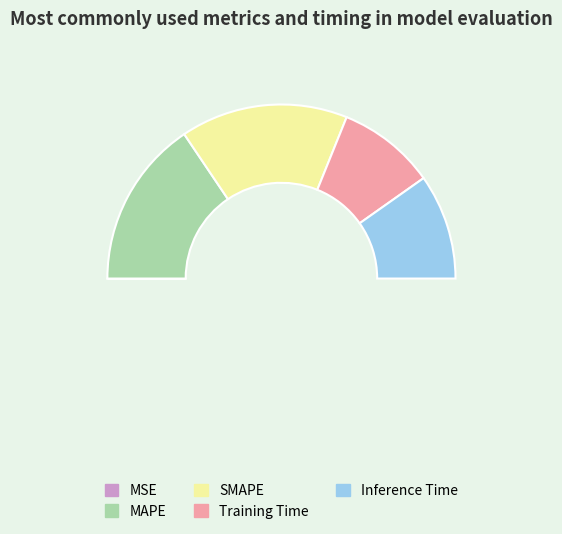

Combined, do SMAPE and MSE account for over 50%?

No